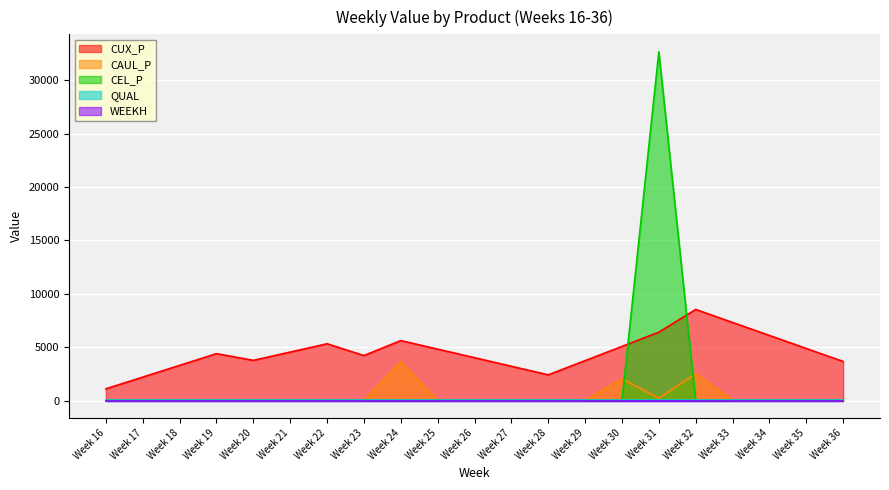

Which series has the widest spread of values?

CEL_P